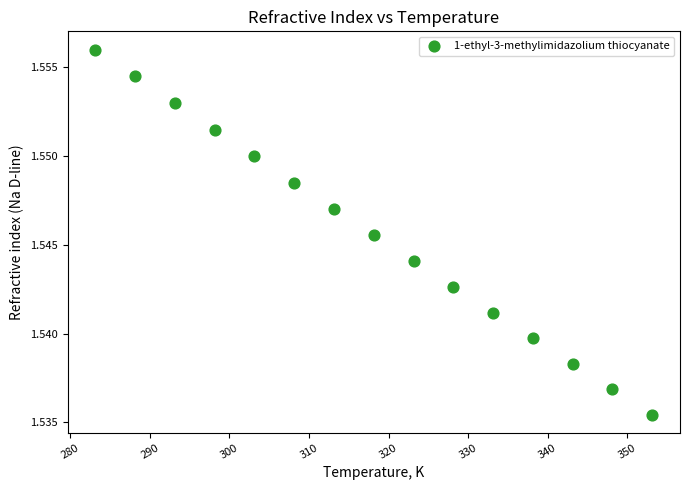

What is the range of X values (max minus min)?

70.0